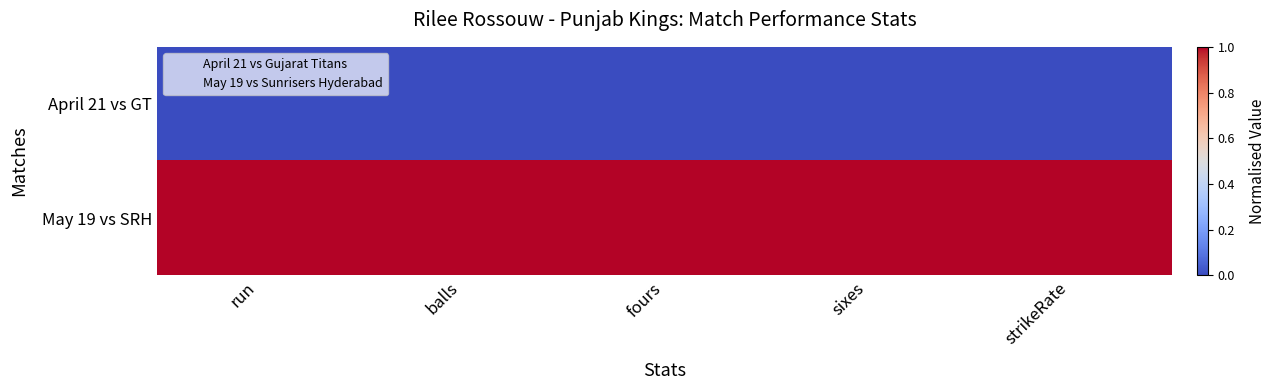

Between balls and strikeRate, which series saw the biggest shift?

April 21 vs GT